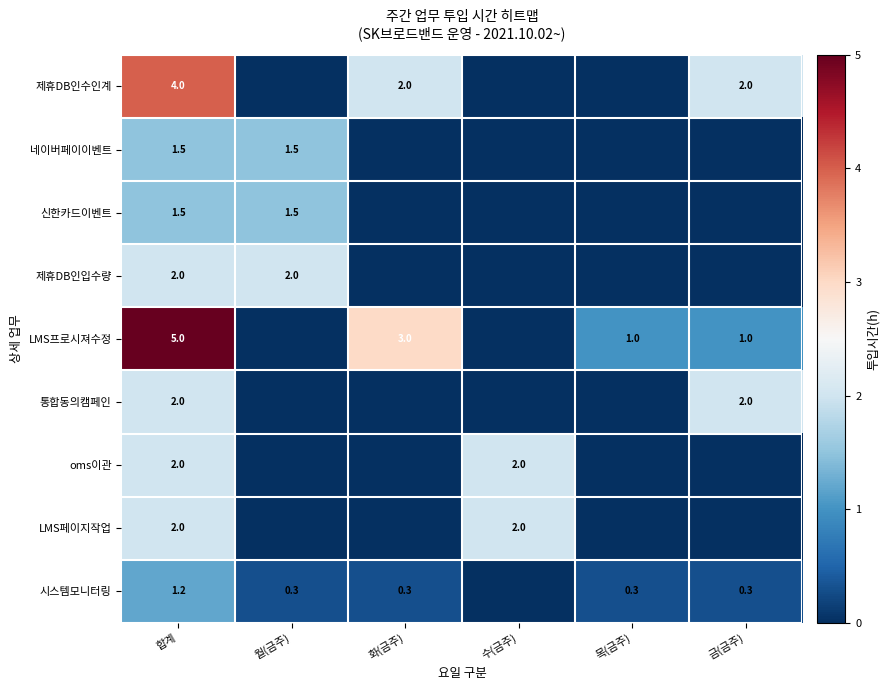

What is the difference between the LMS프로시져수정 values at 목(금주) and 합계?

4.0